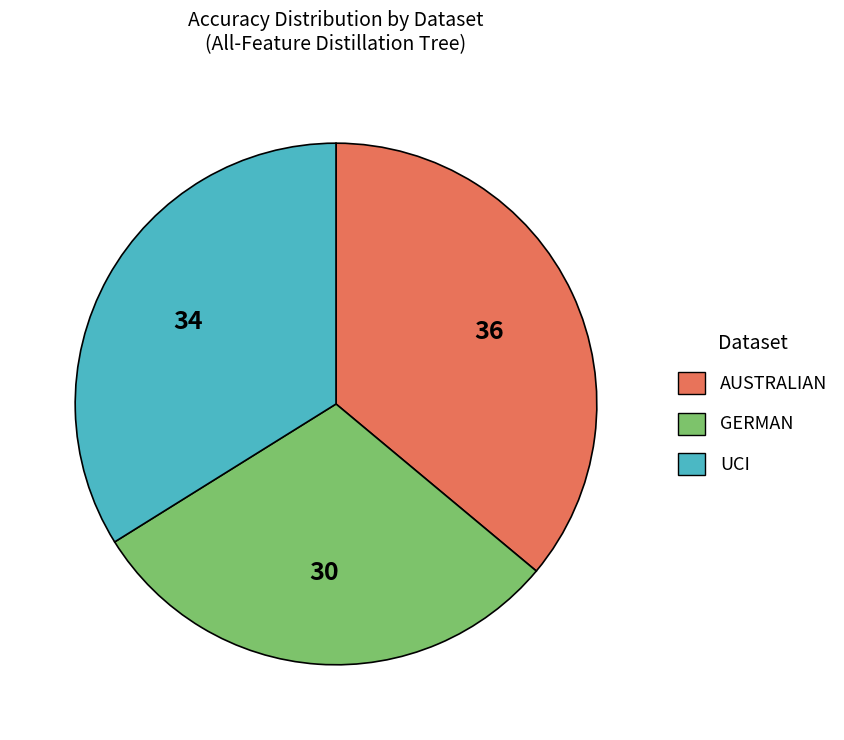

The GERMAN slice represents 21% of the pie. True or false?

False